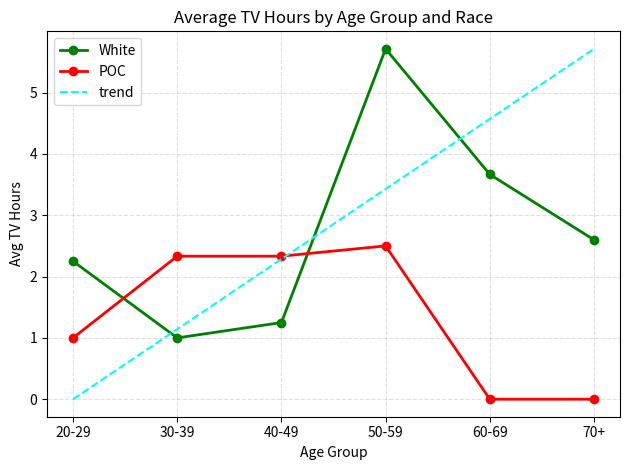

What is the greatest value displayed?

5.7